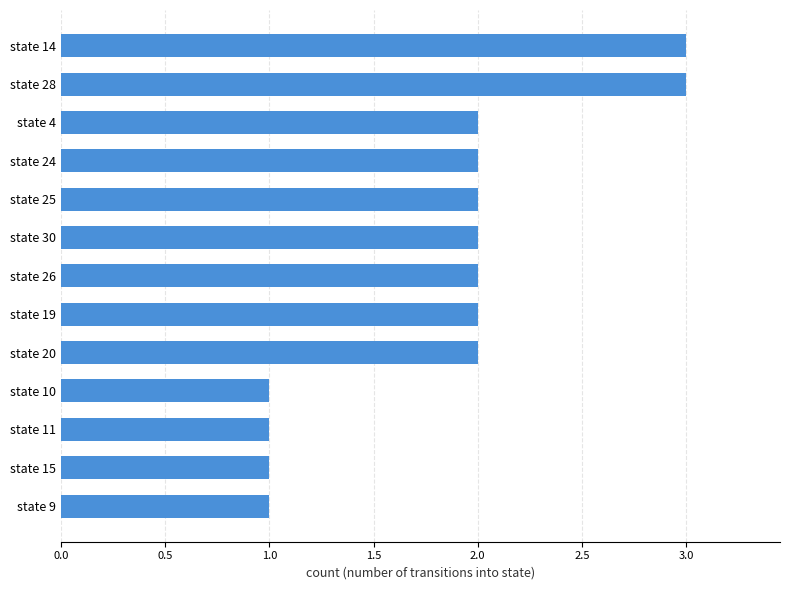

What is the average value?

2